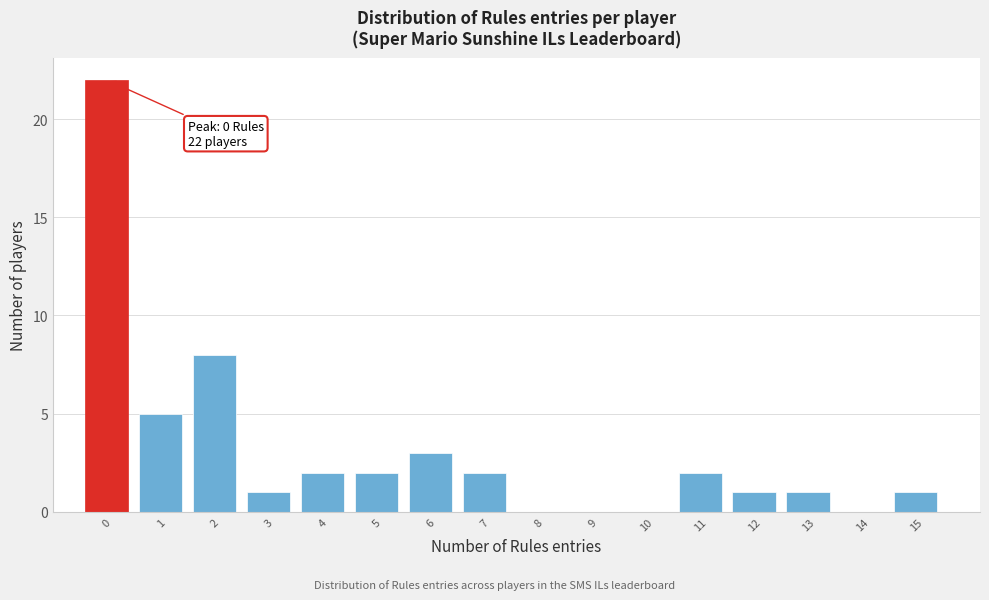

Reading left to right, transcribe all the data shown in this chart.

0=22	1=5	2=8	3=1	4=2	5=2	6=3	7=2	8=0	9=0	10=0	11=2	12=1	13=1	14=0	15=1